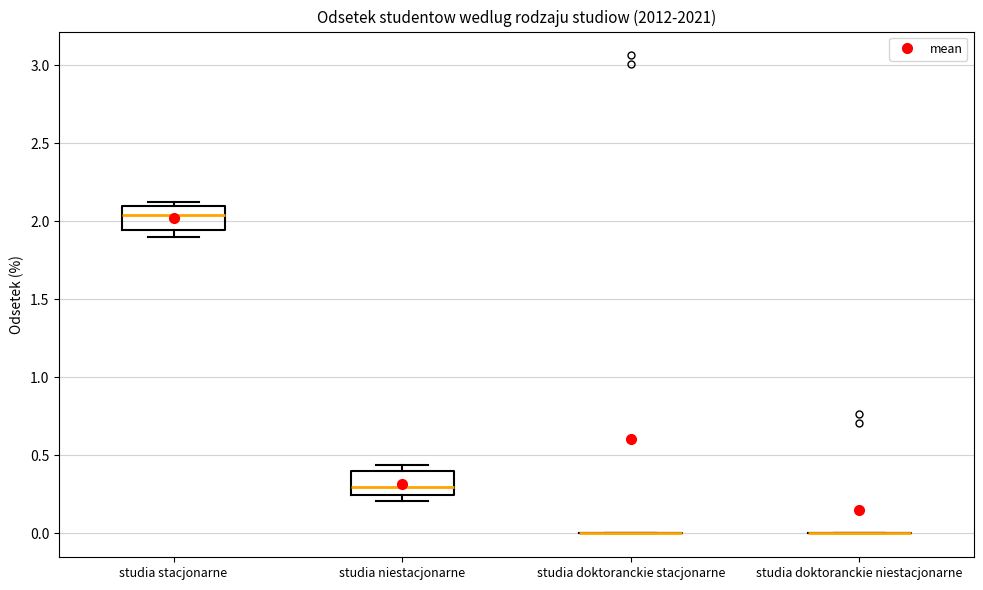

Reading left to right, read every box against the y-axis: the position of its median line, the range the box covers, and the ends of its whiskers. The values are not printed on the chart, so give them approximately, as read against the axis.

studia stacjonarne: median 2.05, box 1.95 to 2.10, whiskers 1.90 to 2.10 (just above the box's upper edge)
studia niestacjonarne: median 0.30, box 0.25 to 0.40, whiskers 0.20 to 0.45
studia doktoranckie stacjonarne: box collapsed to a line at 0.00, whiskers 0.00 to 0.00
studia doktoranckie niestacjonarne: box collapsed to a line at 0.00, whiskers 0.00 to 0.00